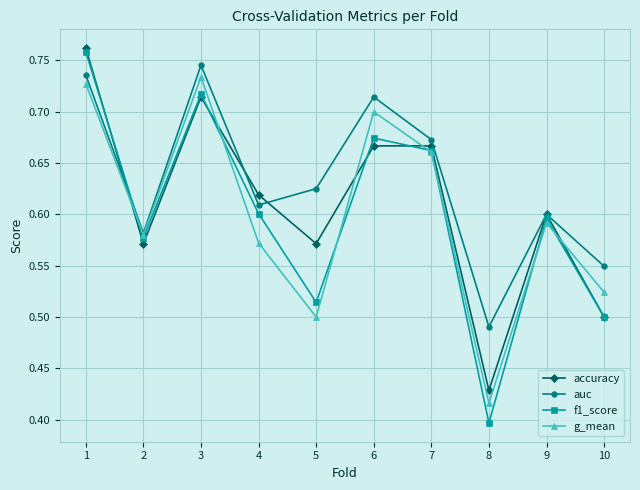

The value of f1_score at 8 is 0.4. True or false?

True